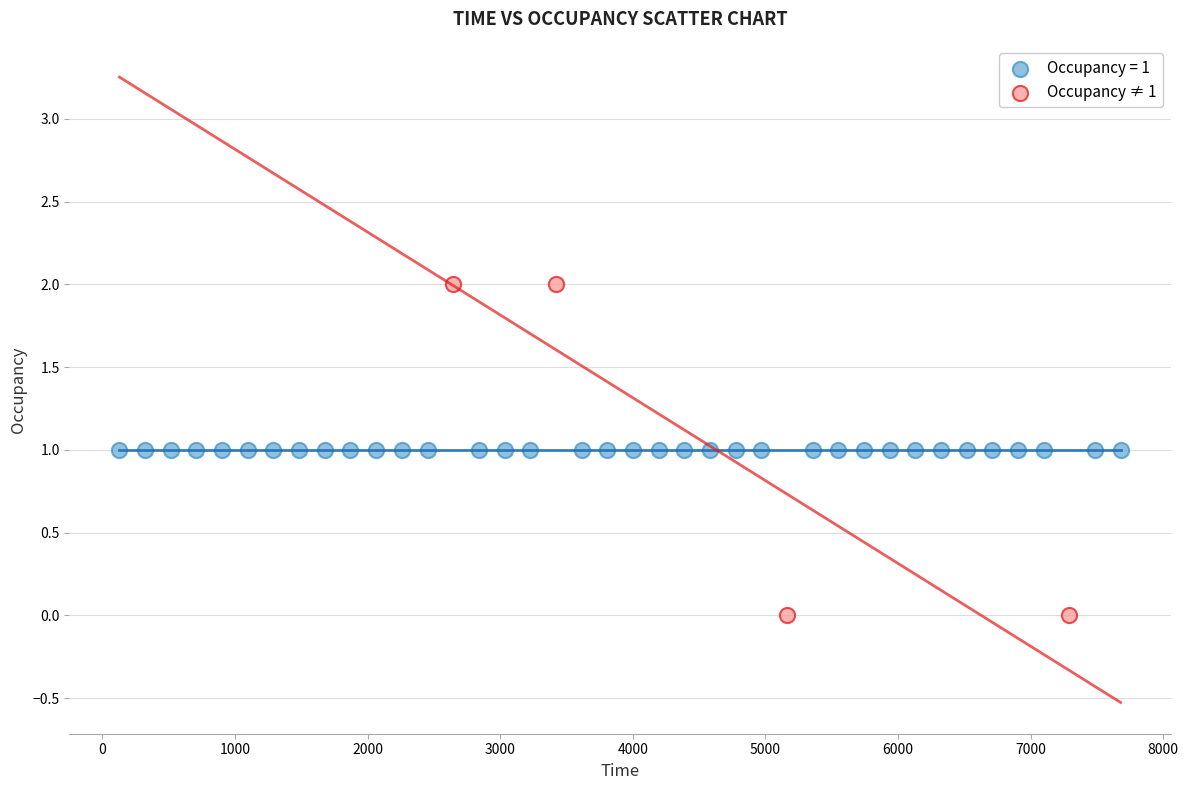

Which series reaches the maximum Y coordinate?

Occupancy ≠ 1